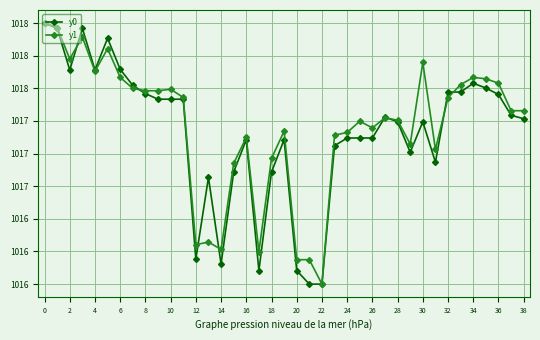

Is this an area chart (filled region under the line)?

No